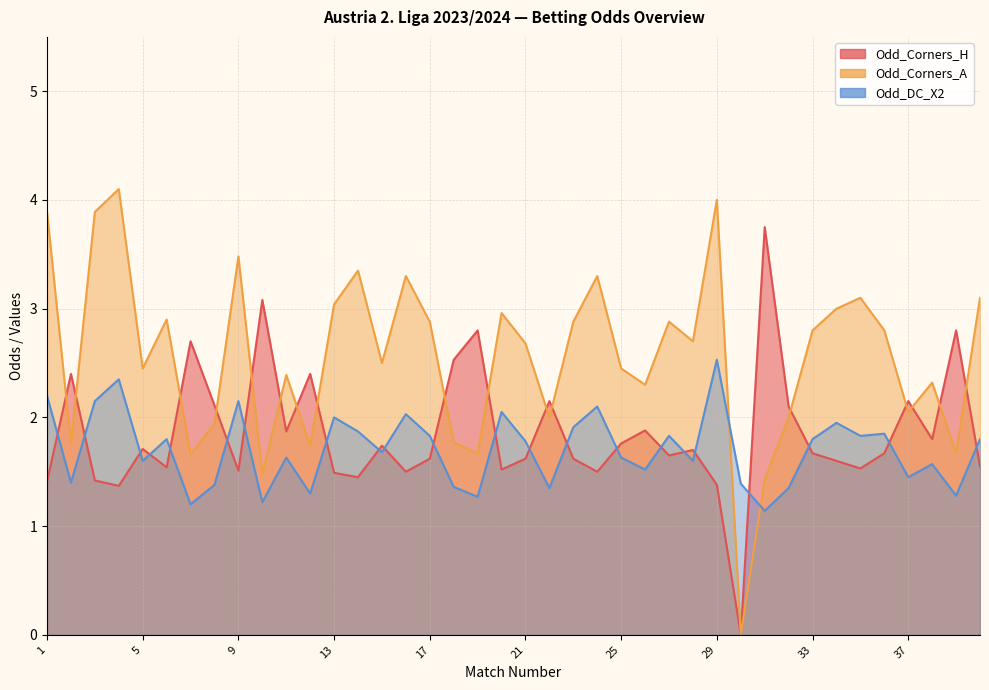

What is the total value across all series at 1?

7.5